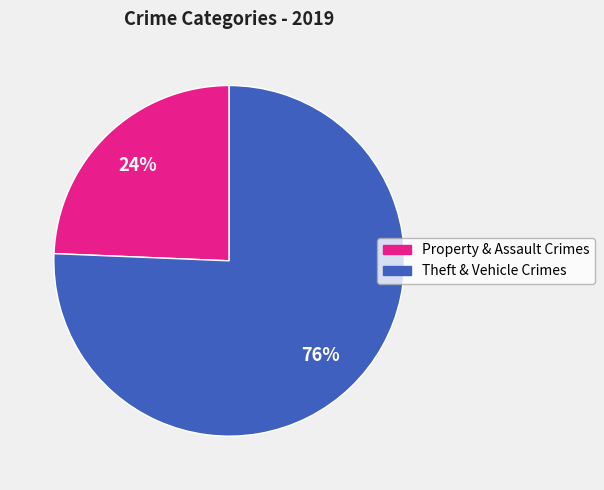

To the nearest percent, what is the average slice percentage?

50%